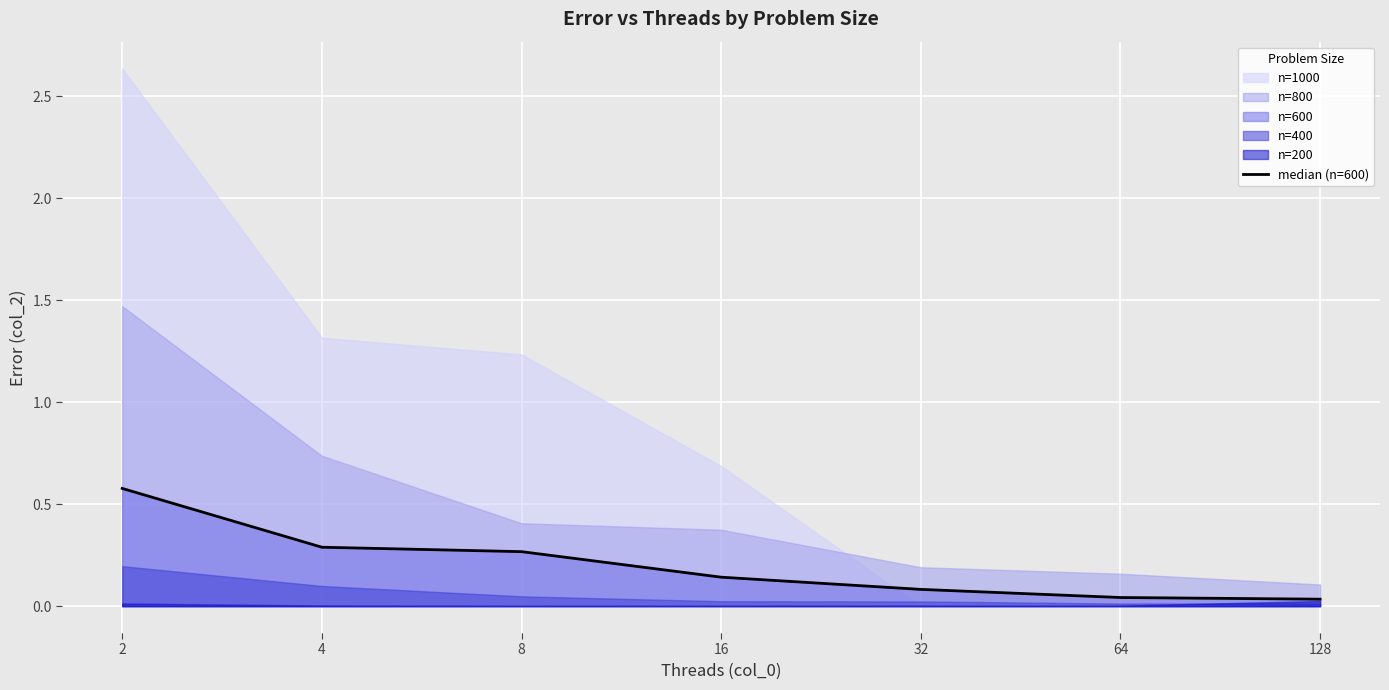

Reading left to right, what are all the values shown in this chart?

0.6	0.3	0.3	0.1	0.1	0.0	0.0